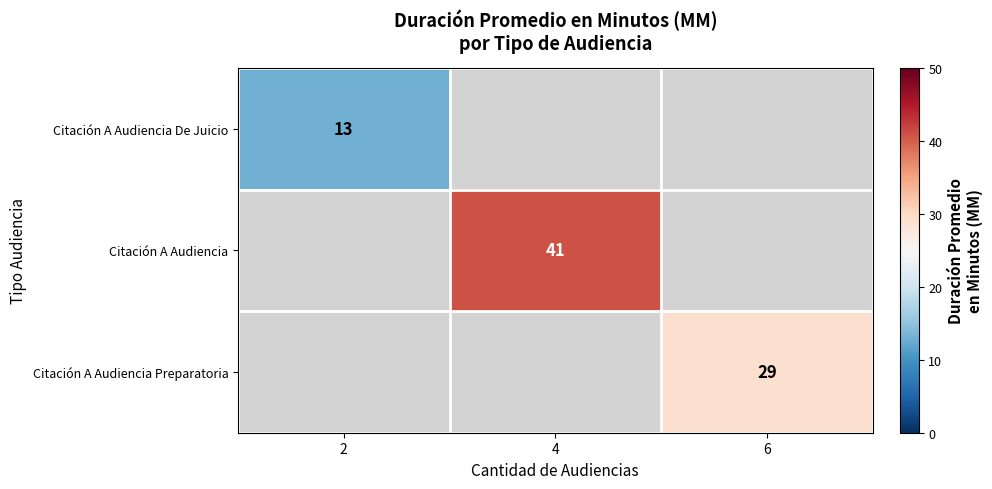

Is it true that Citación A Audiencia Preparatoria equals 12 at 6?

False